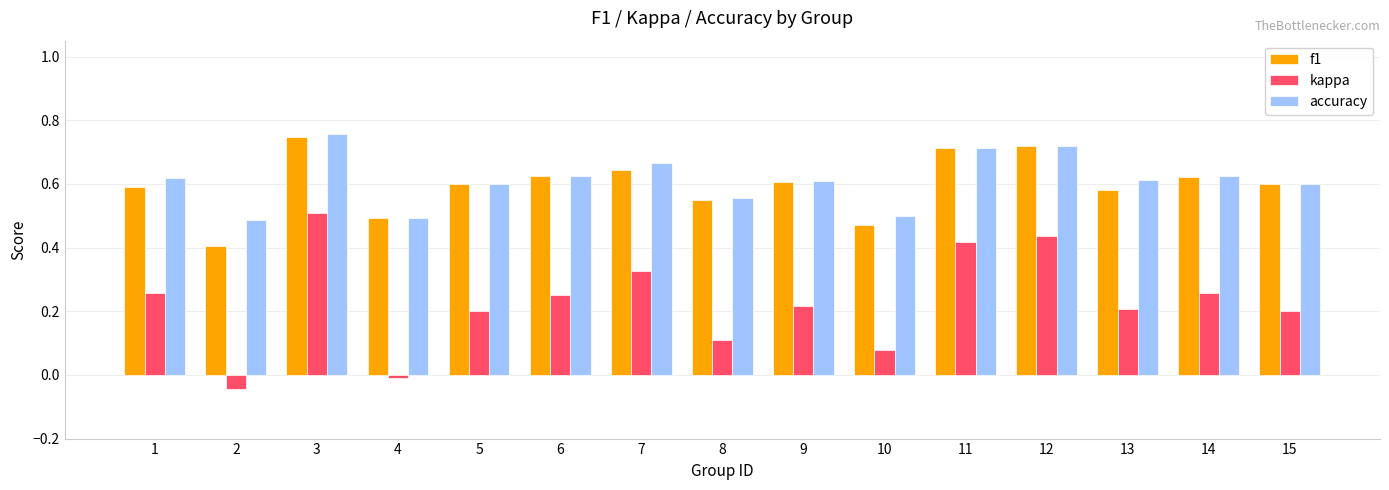

Is it true that kappa equals 0.1 at 14?

False